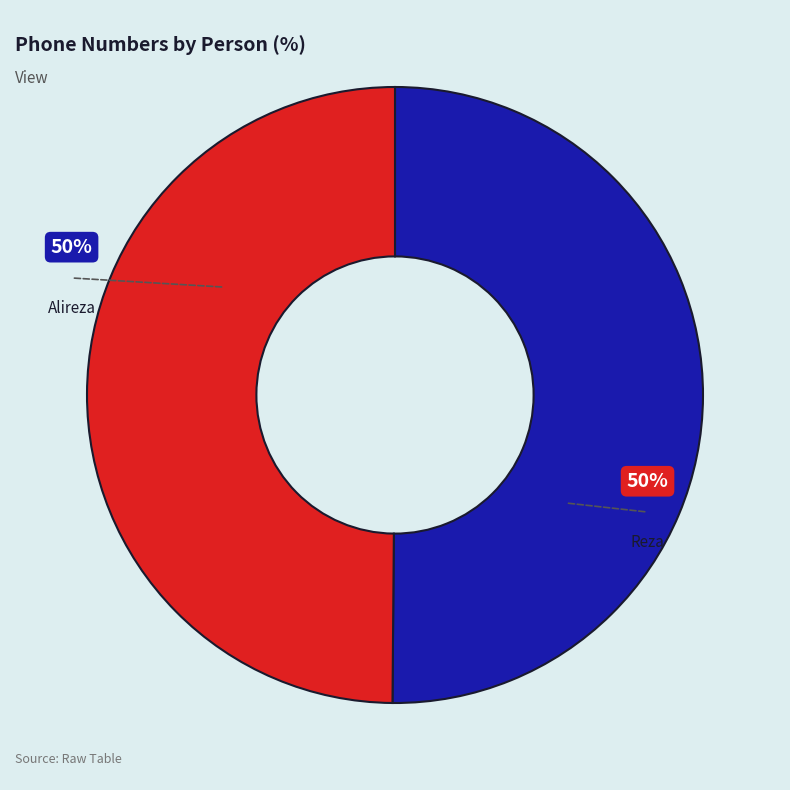

Count the number of slices in the pie.

2